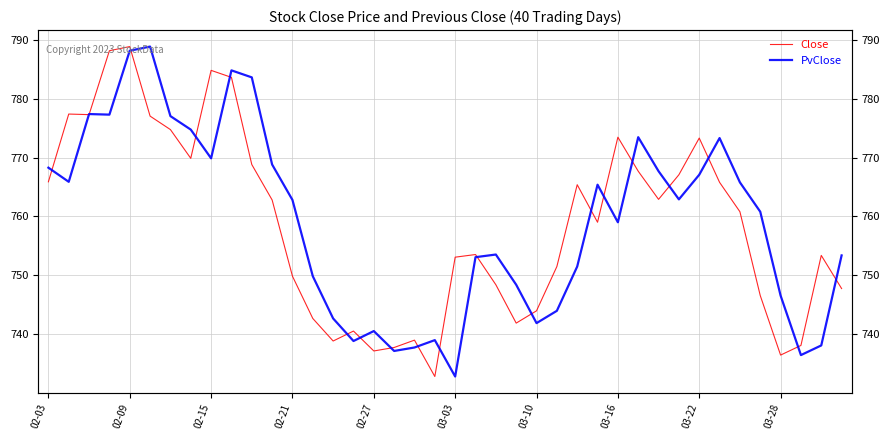

What is the difference between the maximum and minimum values in the PvClose series?

56.0